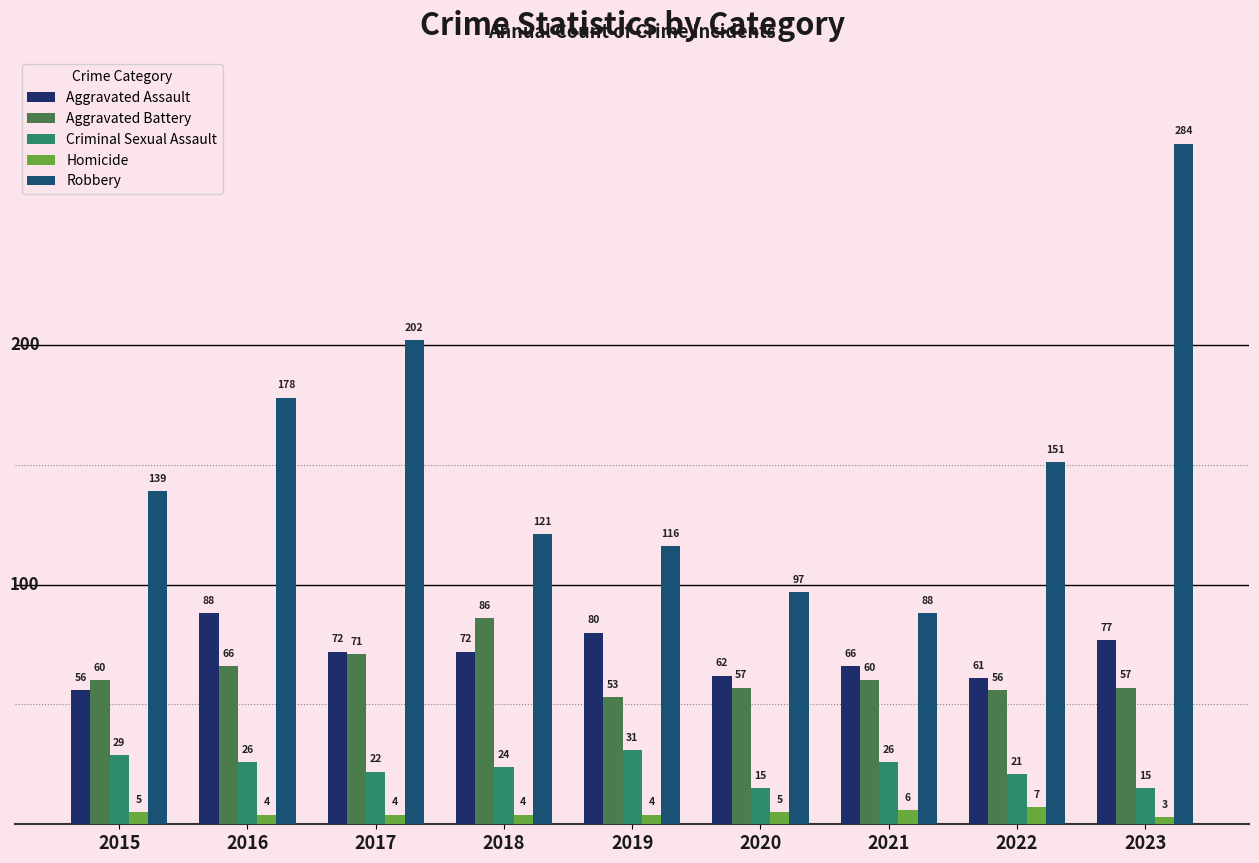

Where does the Aggravated Battery series first go above 60?

2016